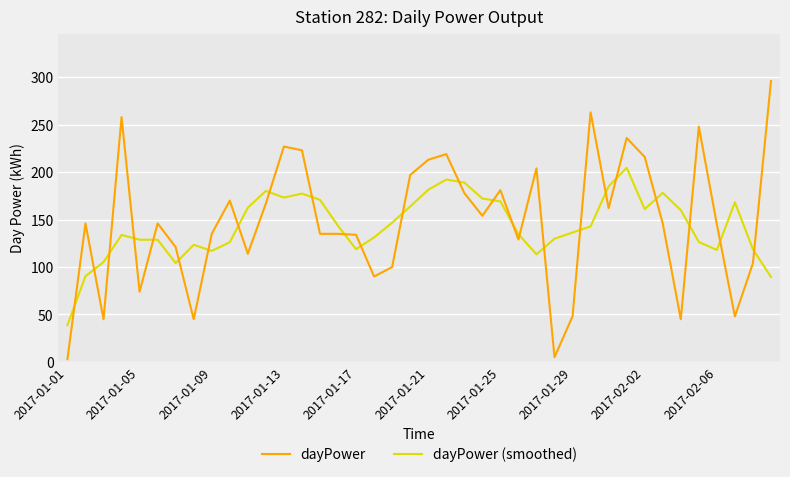

Rank the series by their maximum value, from lowest to highest.

dayPower (smoothed), dayPower